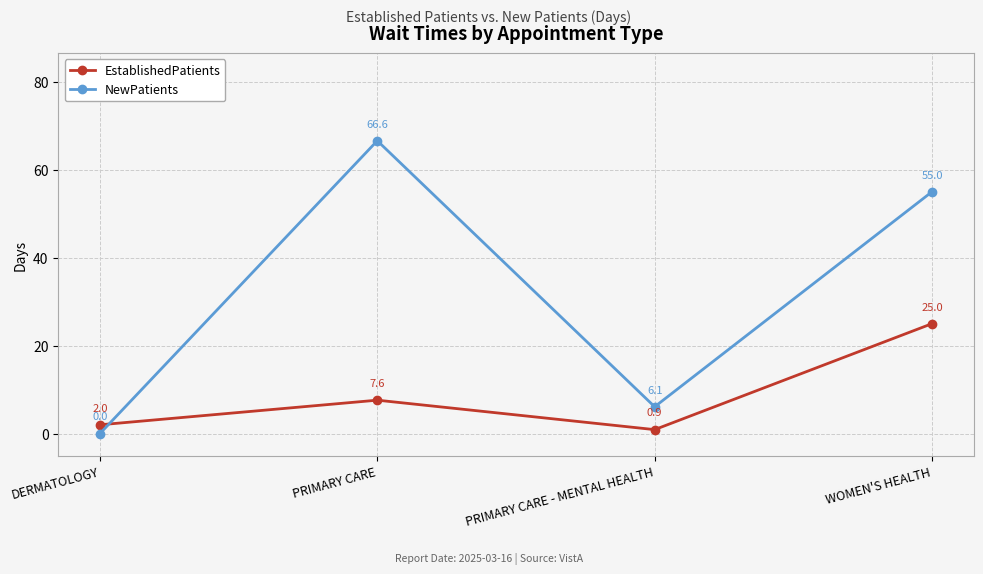

What is the maximum value shown in the chart?

66.6